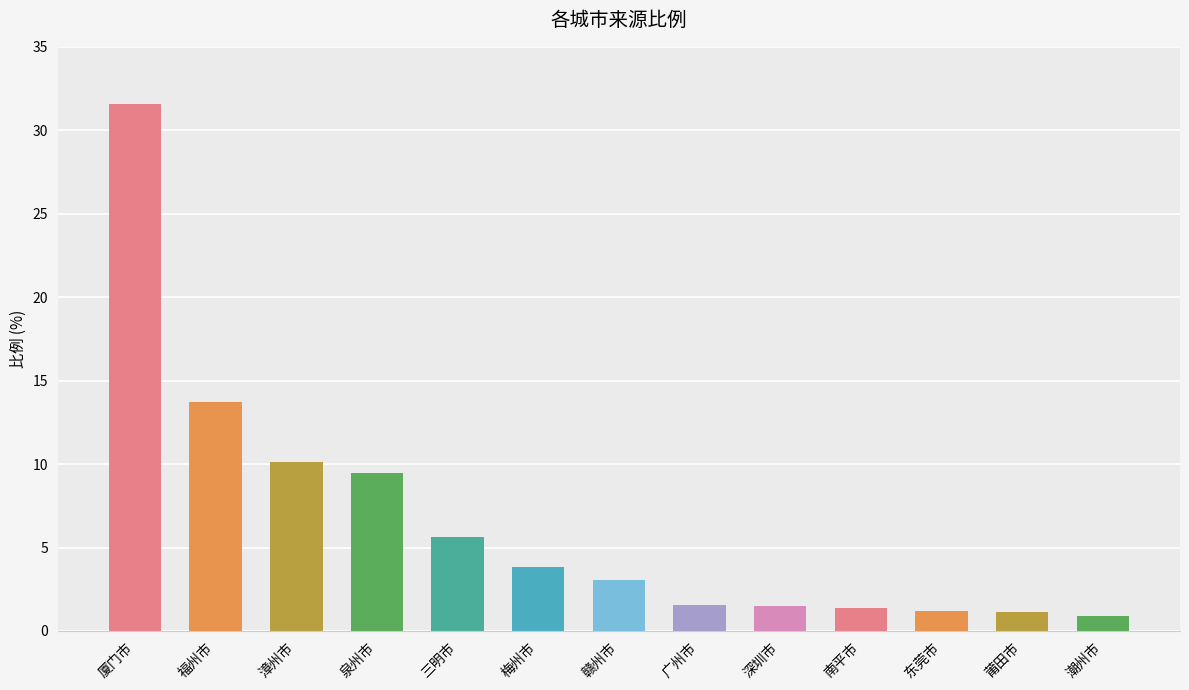

Read the value at 三明市.

5.6